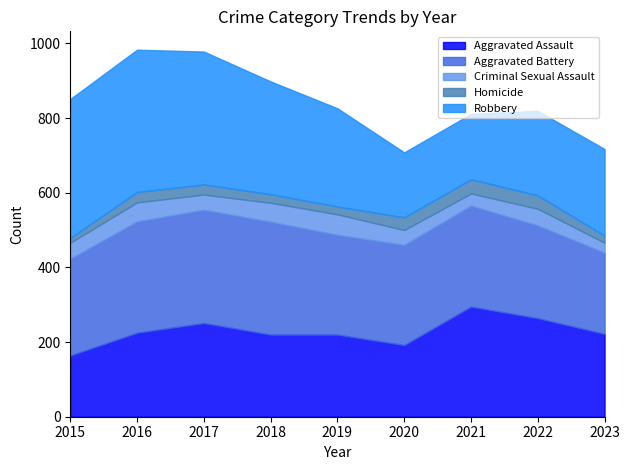

Rank the categories by Aggravated Battery value from highest to lowest.

2017, 2018, 2016, 2021, 2020, 2019, 2015, 2022, 2023